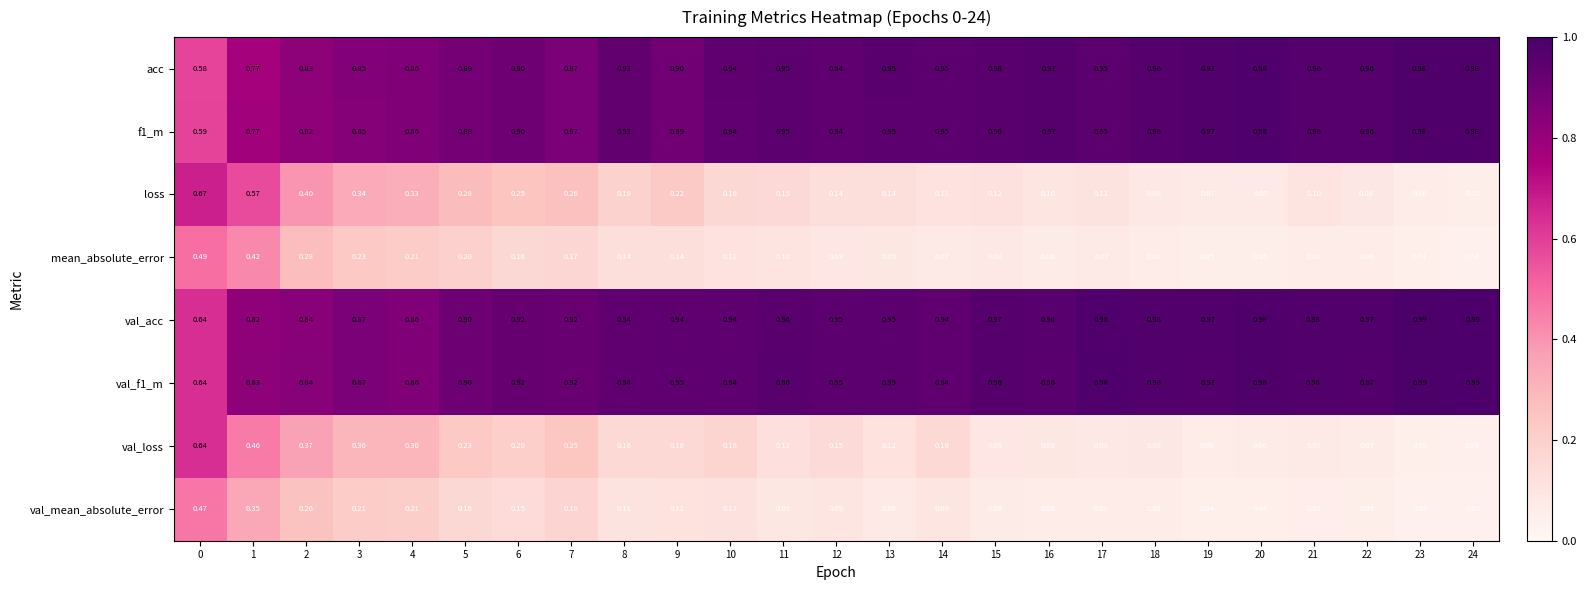

Which series has the largest range (max minus min)?

loss